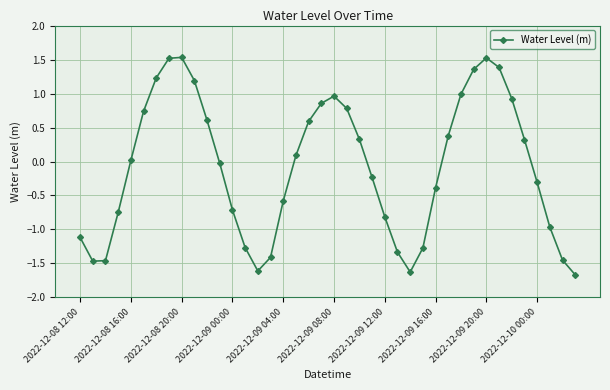

What is the difference between the maximum and second lowest values?

3.2